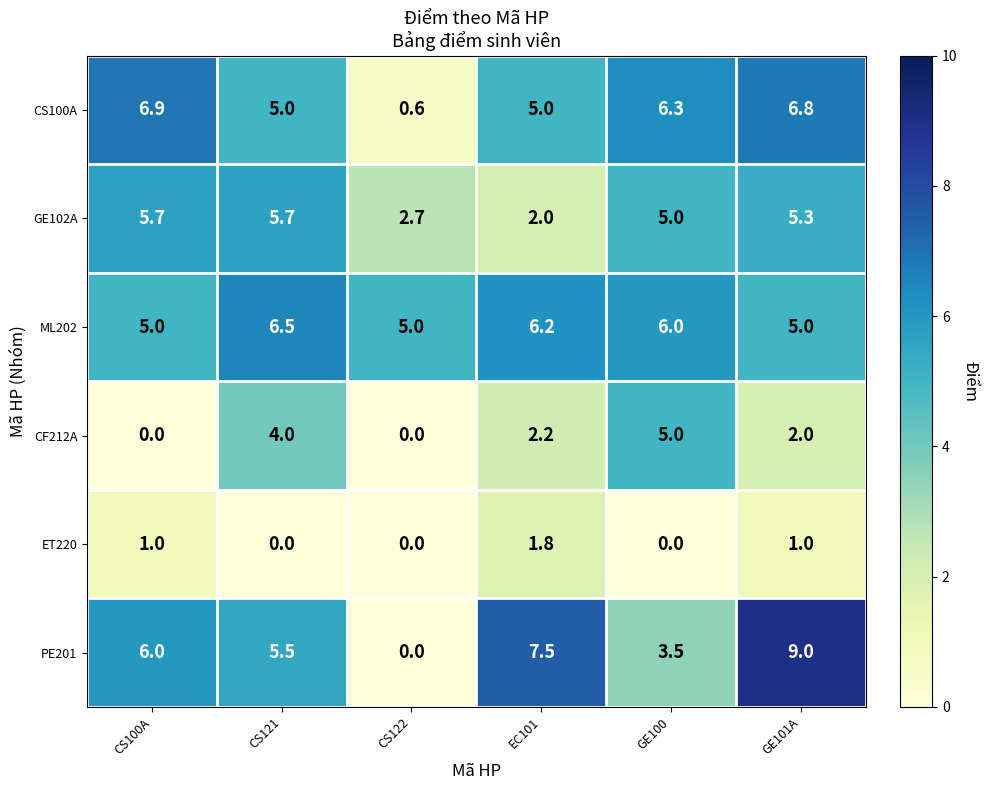

What is the maximum value for ML202?

6.5